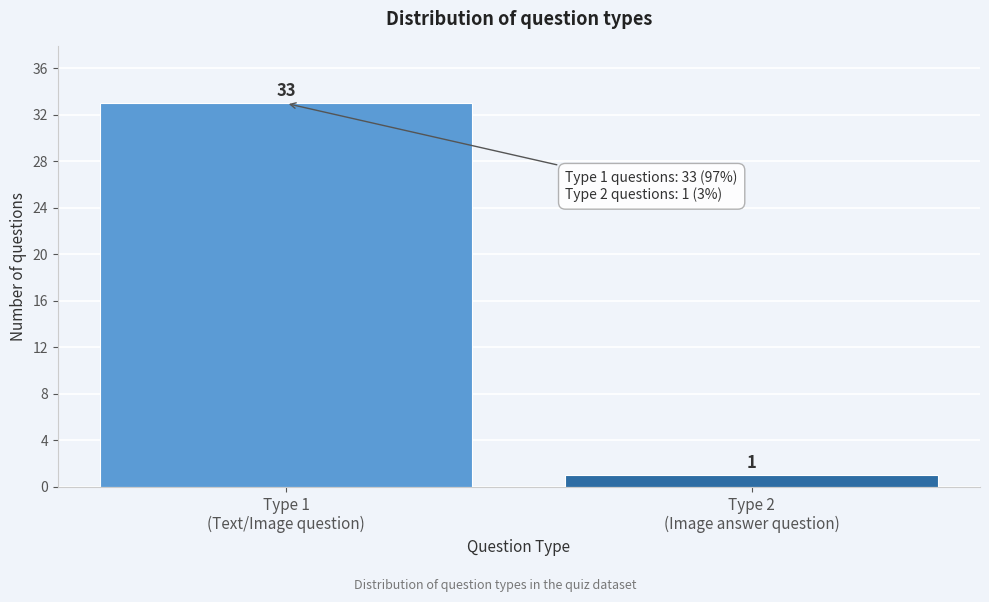

Reading right to left, extract all data points from this chart.

1	33